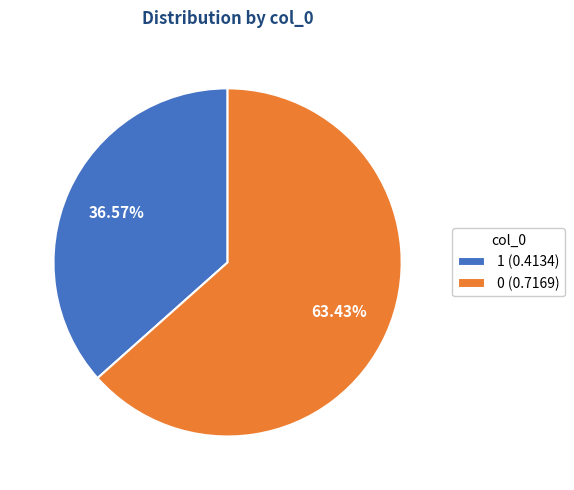

True or false: 1 accounts for 51% of the total.

False